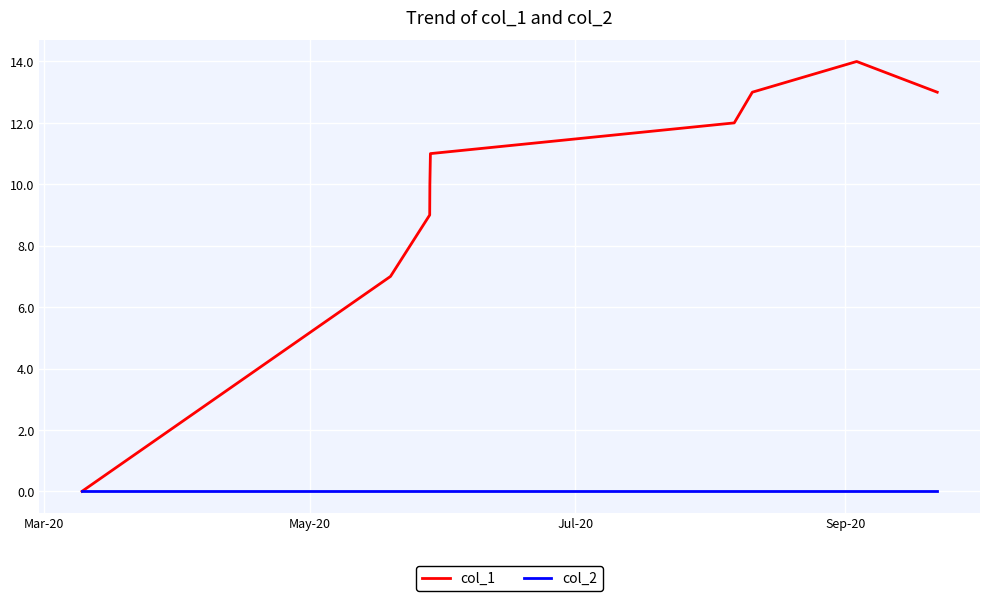

Which series has the largest range (max minus min)?

col_1